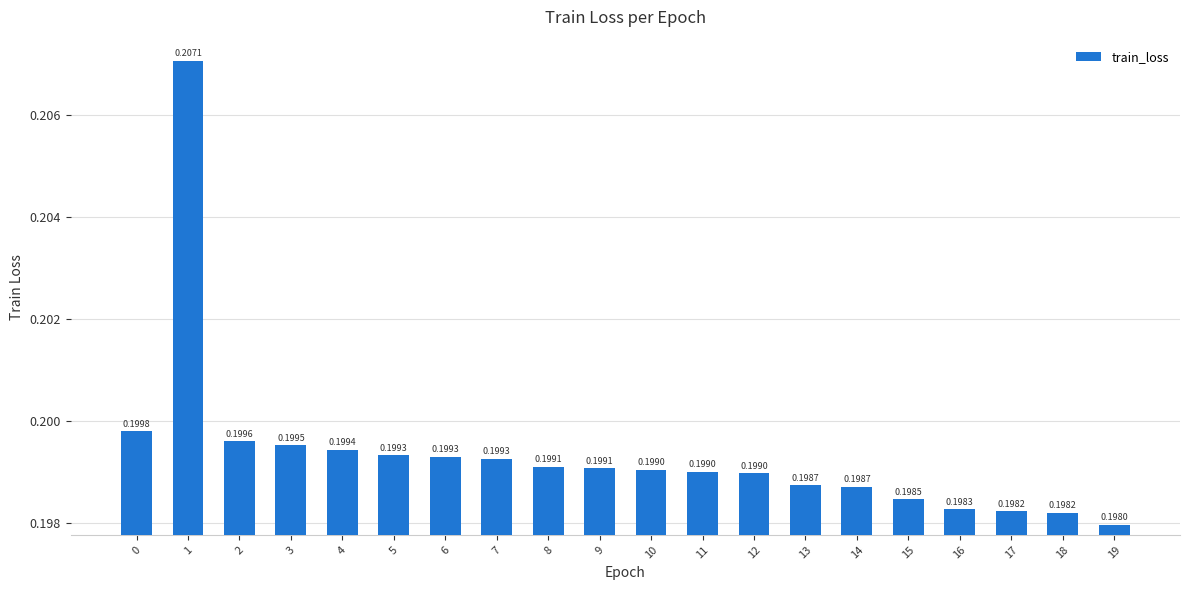

What is the sum of the values at 3 and 9?

0.4